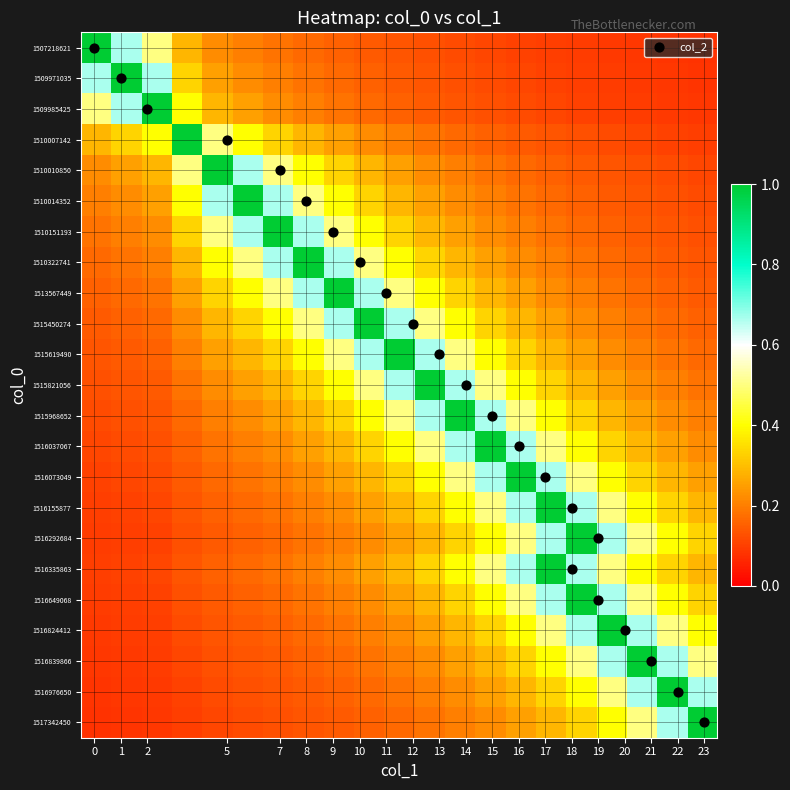

What is the minimum value shown in the chart?

0.1